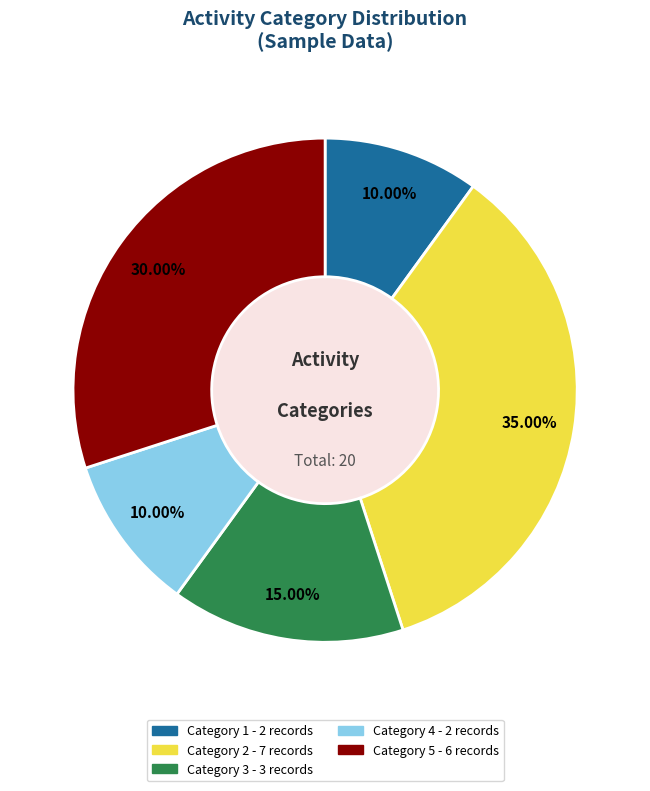

Is there any slice that represents more than half of the pie?

No